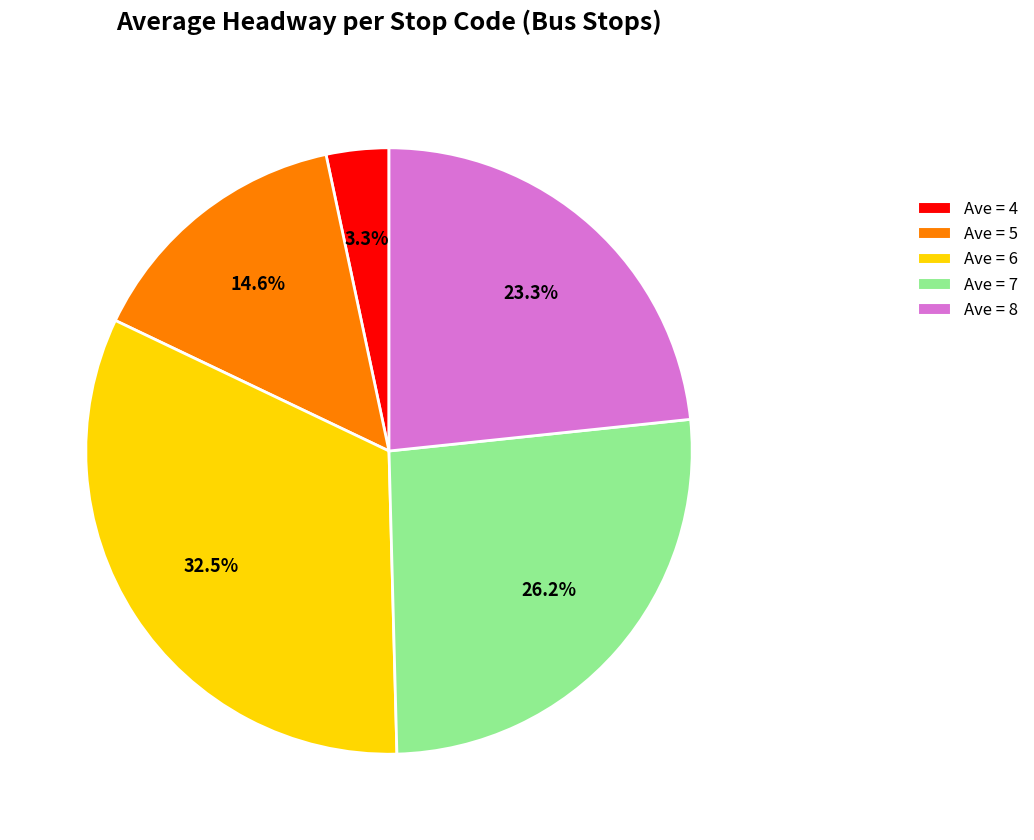

Which slice is the largest?

Ave = 6